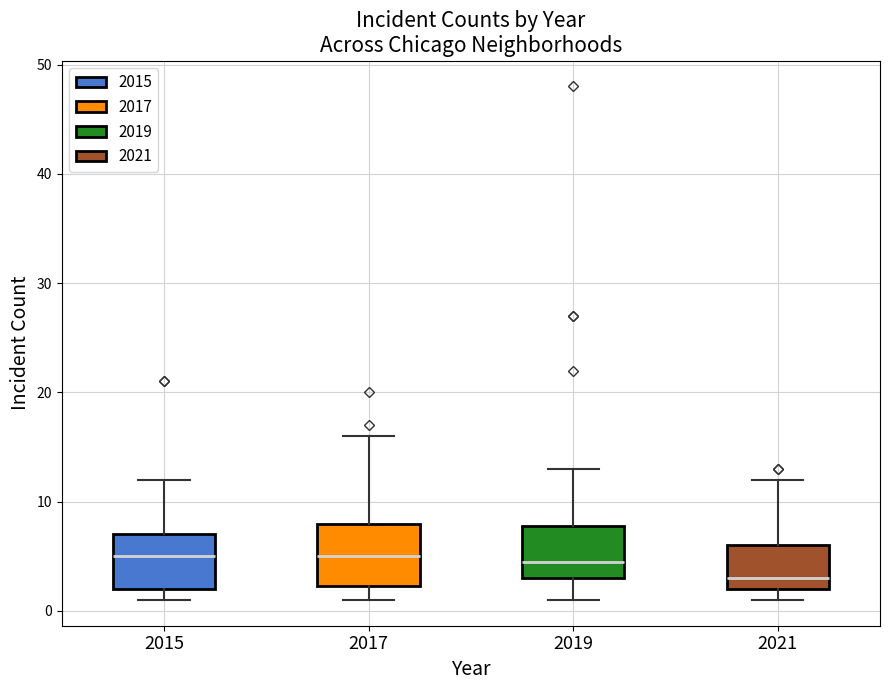

Which box has the lowest median line?

2021